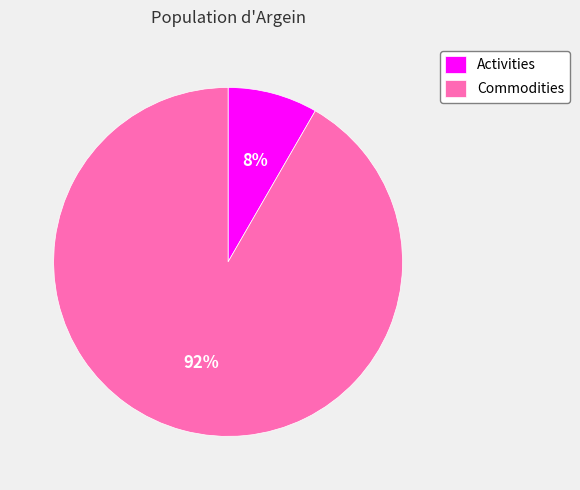

Which has a higher value, Activities or Commodities?

Commodities